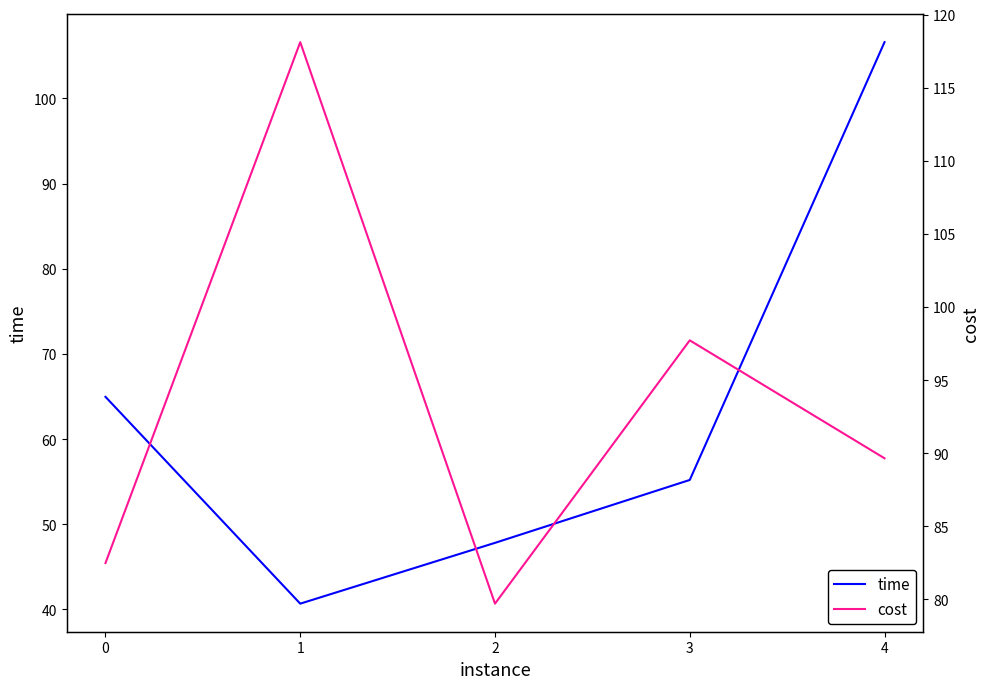

Where do time and cost first cross each other?

3 and 4